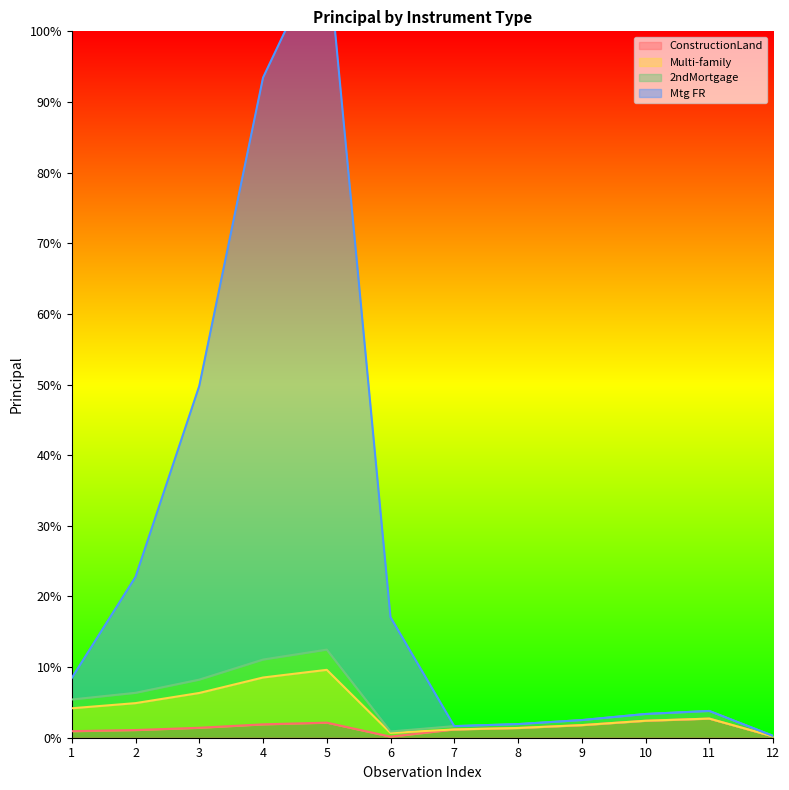

How many interior local valleys does the 2ndMortgage series have?

1